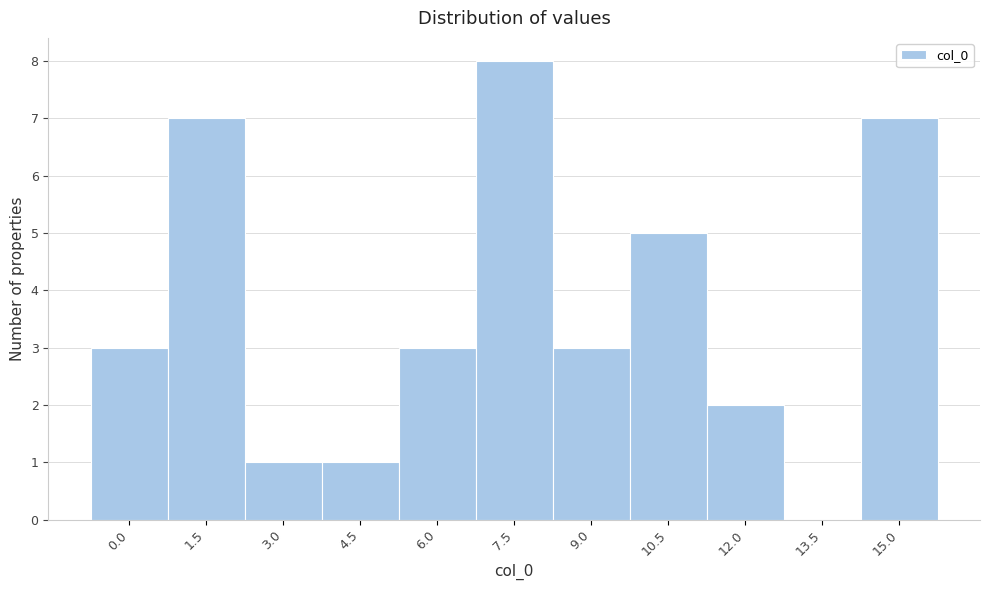

Reading left to right, transcribe all the data shown in this chart.

0.0=3	1.5=7	3.0=1	4.5=1	6.0=3	7.5=8	9.0=3	10.5=5	12.0=2	13.5=0	15.0=7